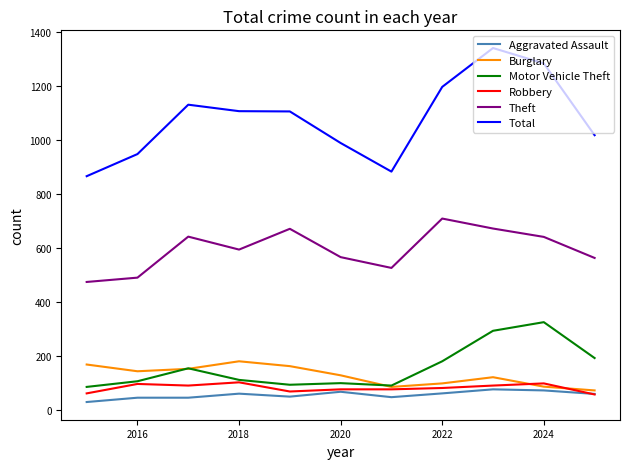

Which series has the largest range (max minus min)?

Total